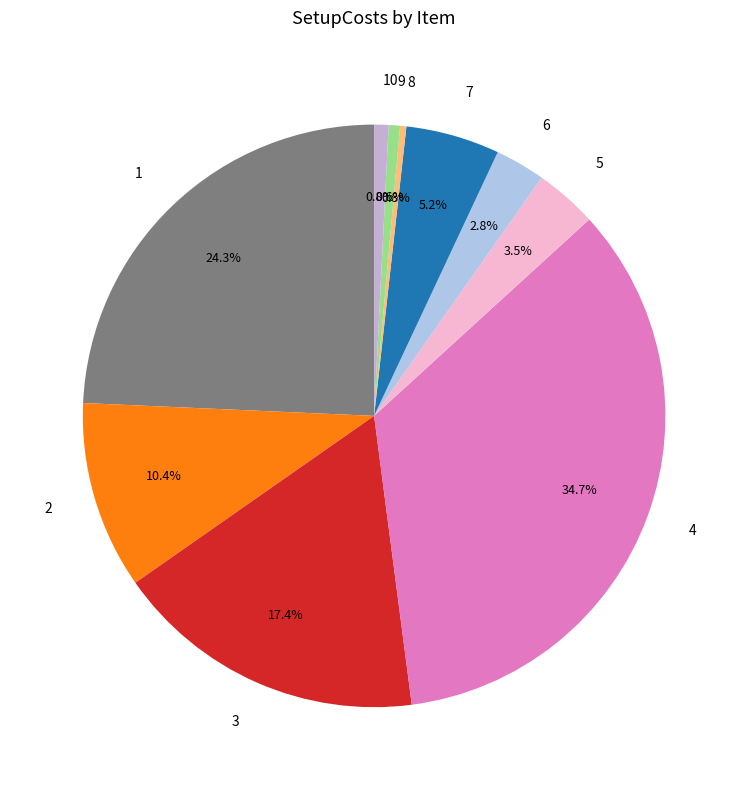

What percentage is NOT represented by 1?

75.7%